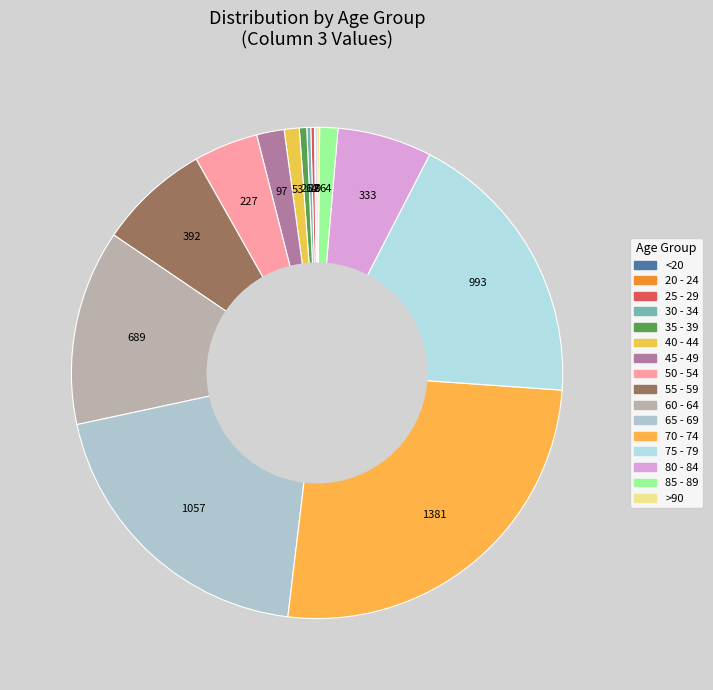

To the nearest percent, what is the average slice percentage?

6%